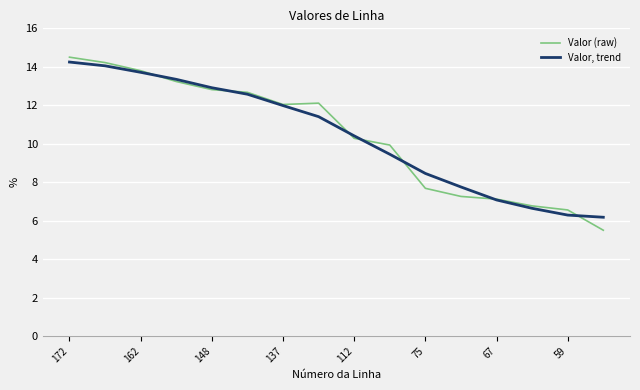

Which series has the largest range (max minus min)?

Valor (raw)